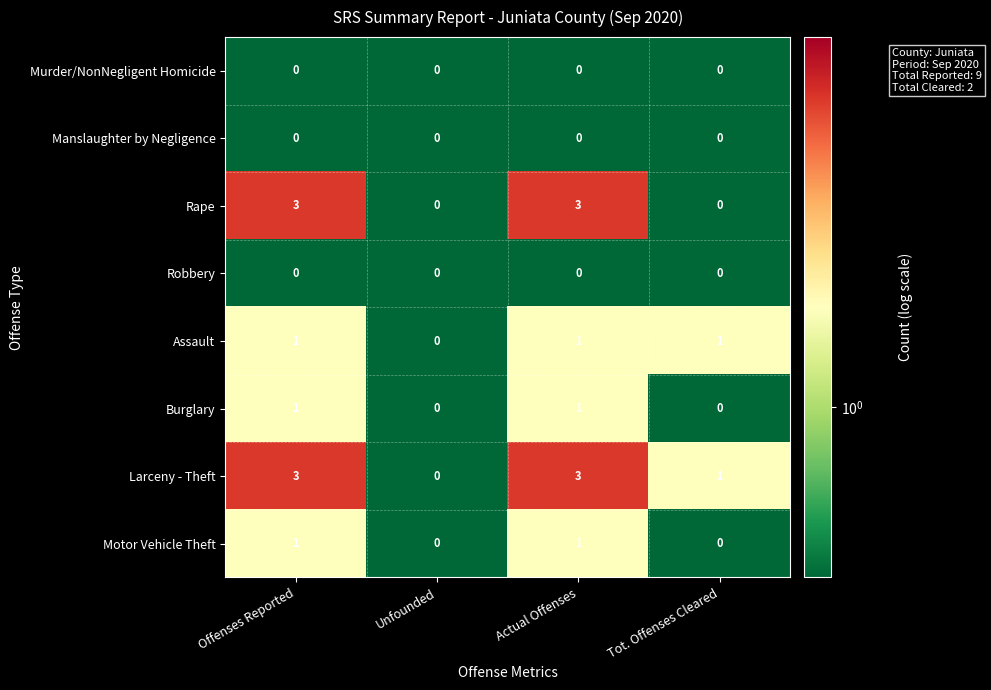

Where is Assault nearest to the value 0?

Unfounded